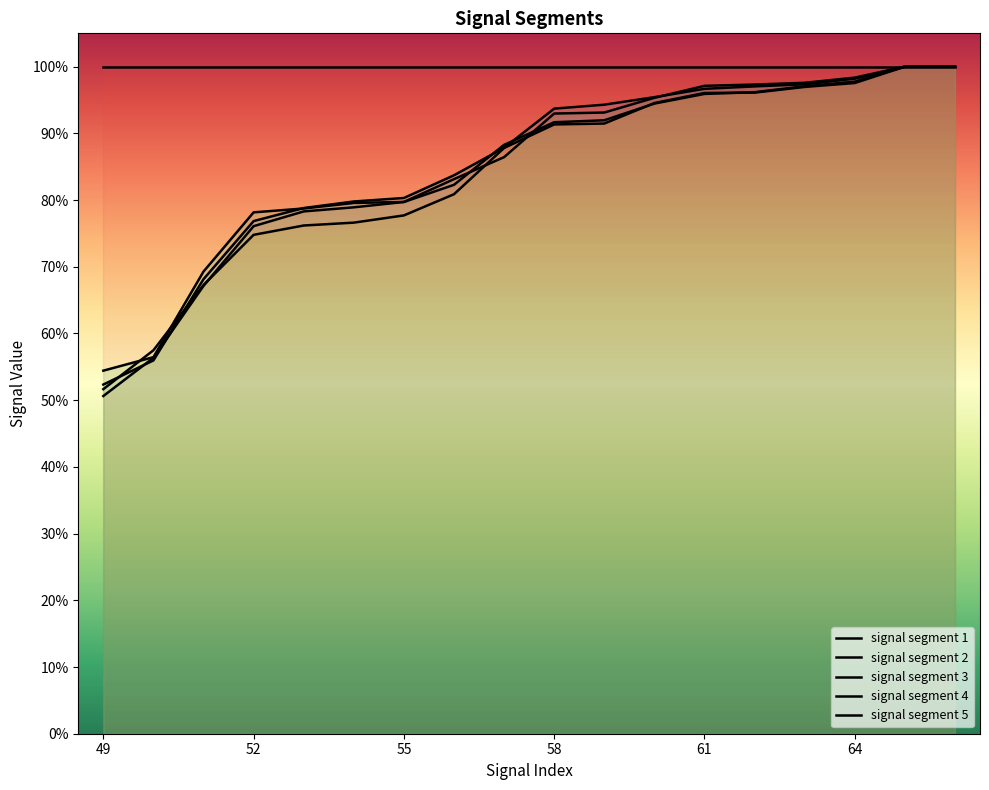

True or false: signal segment 5 and signal segment 1 cross at least once.

False